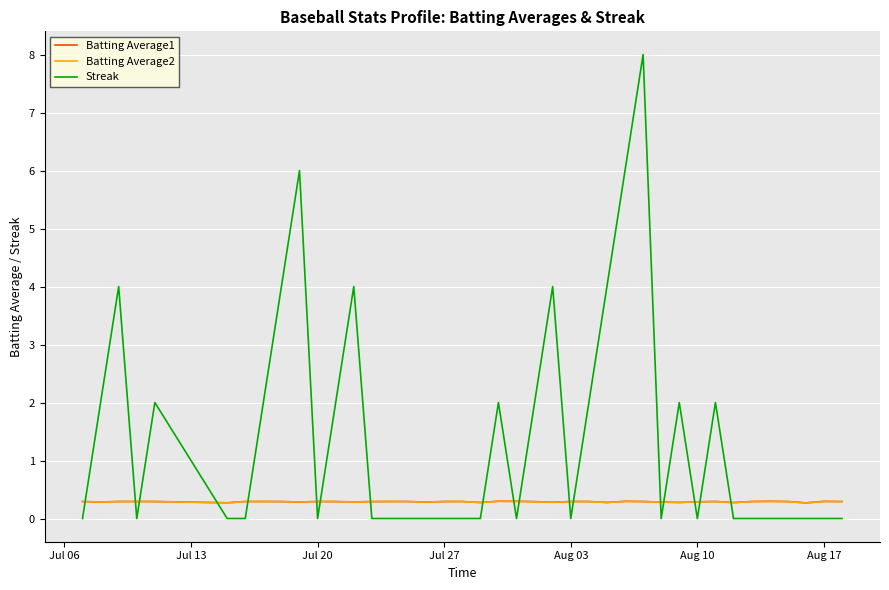

True or false: Batting Average1 and Streak cross at least once.

True